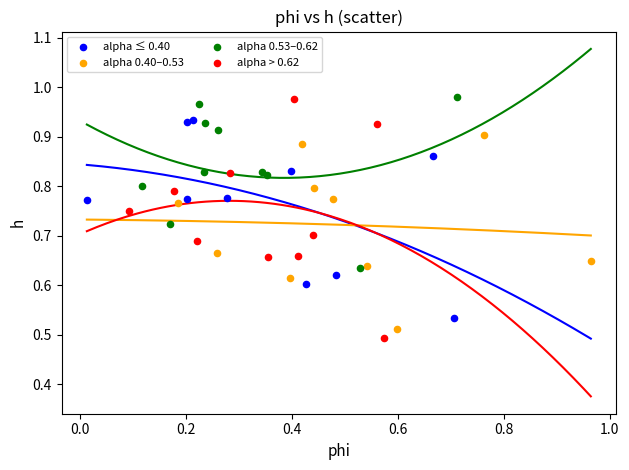

Which series has the largest Y range (max minus min)?

alpha > 0.62